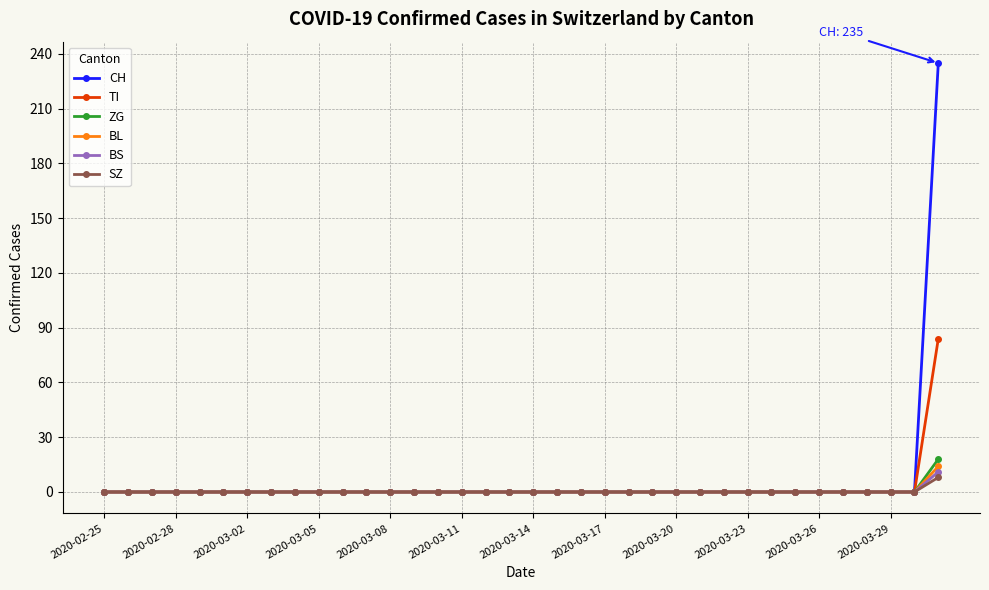

What is the sum of all ZG values?

18